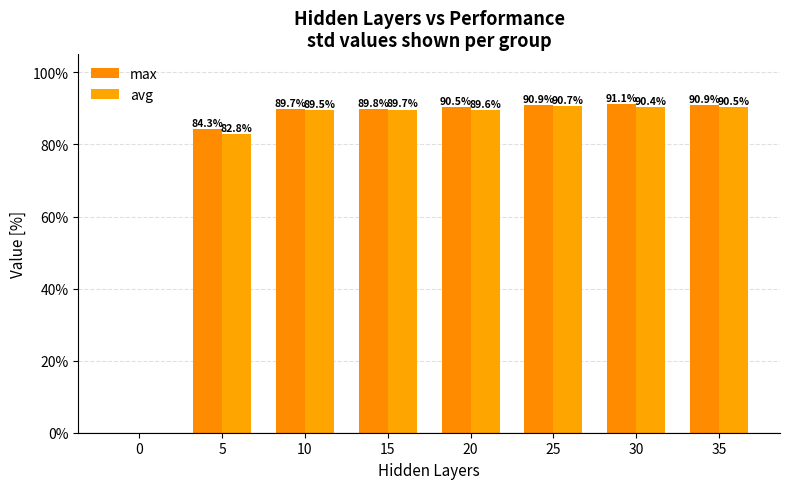

Does the chart contain stacked bars?

No